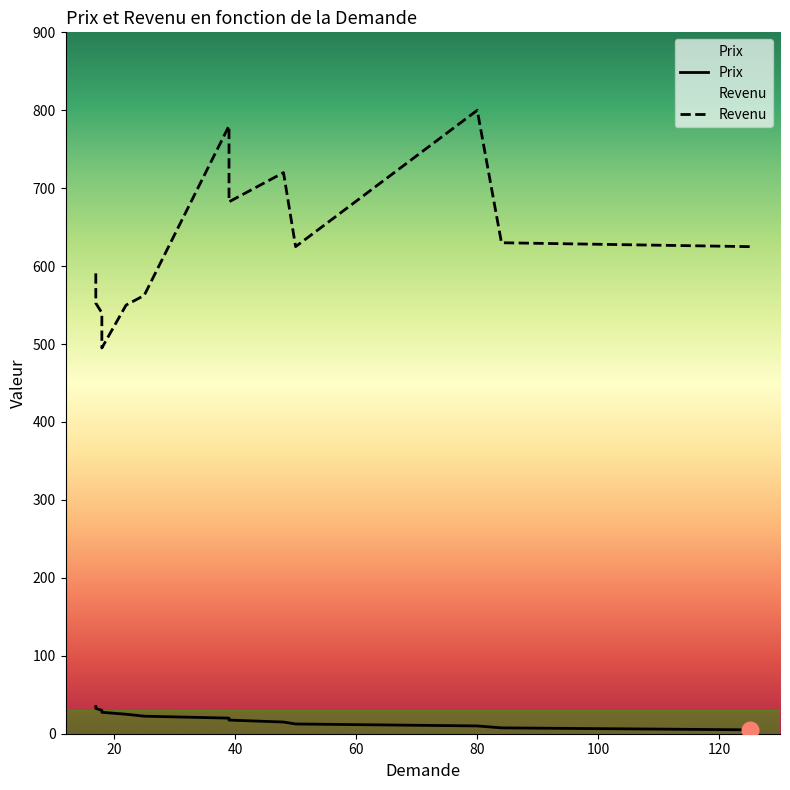

Reading left to right, what are all the values shown in this chart?

Prix: 125=5.0	84=7.5	80=10.0	50=12.5	48=15.0	39=17.5	39=20.0	25=22.5	22=25.0	18=27.5	18=30.0	17=32.5	17=35.0
Revenu: 125=625.0	84=630.0	80=800.0	50=625.0	48=720.0	39=682.5	39=780.0	25=562.5	22=550.0	18=495.0	18=540.0	17=552.5	17=595.0